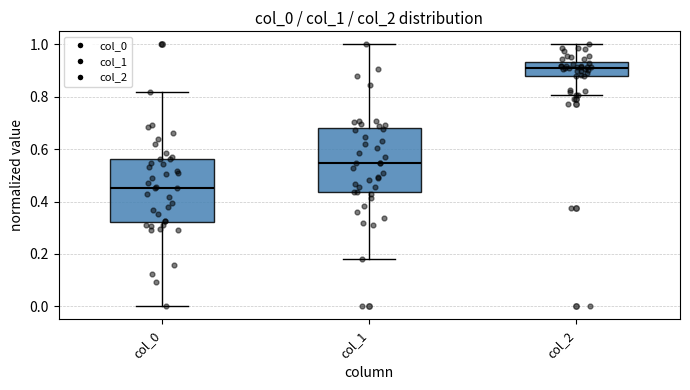

Where is the upper edge of the box for col_2 on the y-axis? The values are not printed on the chart, so give them approximately, as read against the axis.

0.94